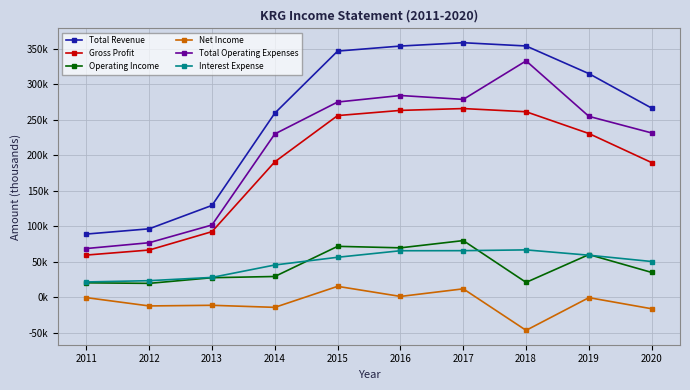

At 2016, list the series in order from largest to smallest.

Total Revenue, Total Operating Expenses, Gross Profit, Operating Income, Interest Expense, Net Income